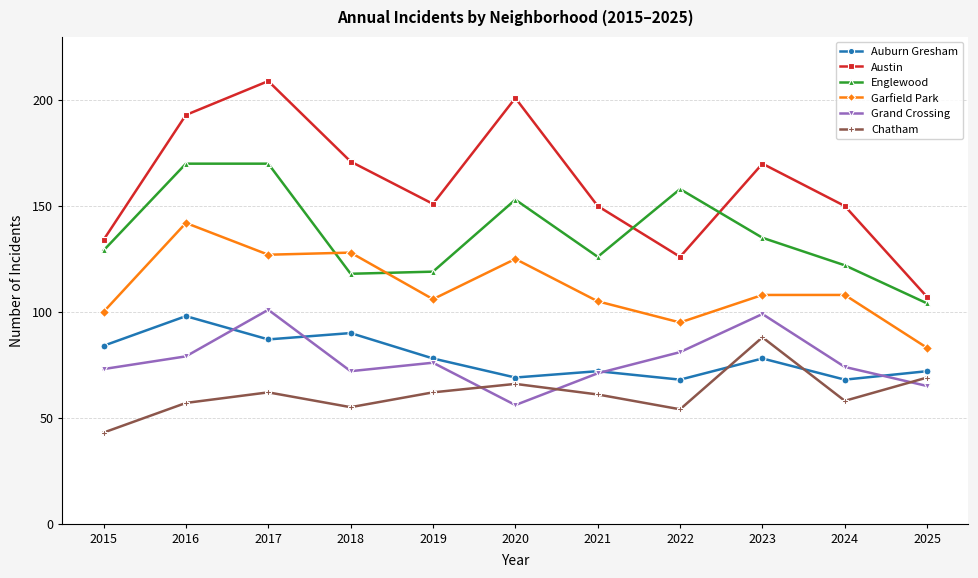

Reading left to right, what are all the values shown in this chart?

Auburn Gresham: 84	98	87	90	78	69	72	68	78	68	72
Austin: 134	193	209	171	151	201	150	126	170	150	107
Englewood: 129	170	170	118	119	153	126	158	135	122	104
Garfield Park: 100	142	127	128	106	125	105	95	108	108	83
Grand Crossing: 73	79	101	72	76	56	71	81	99	74	65
Chatham: 43	57	62	55	62	66	61	54	88	58	69